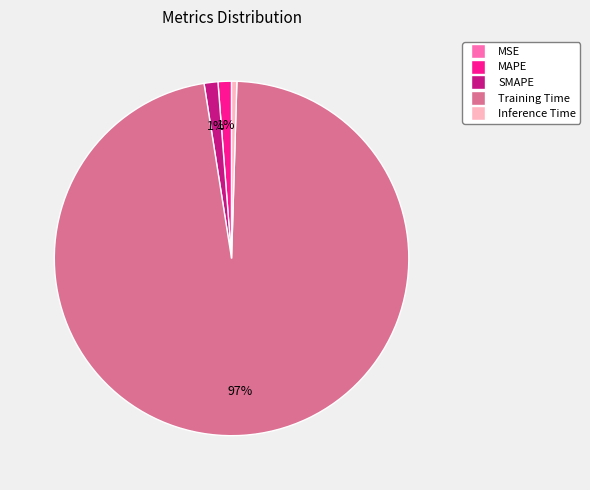

Which slice is the largest?

Training Time